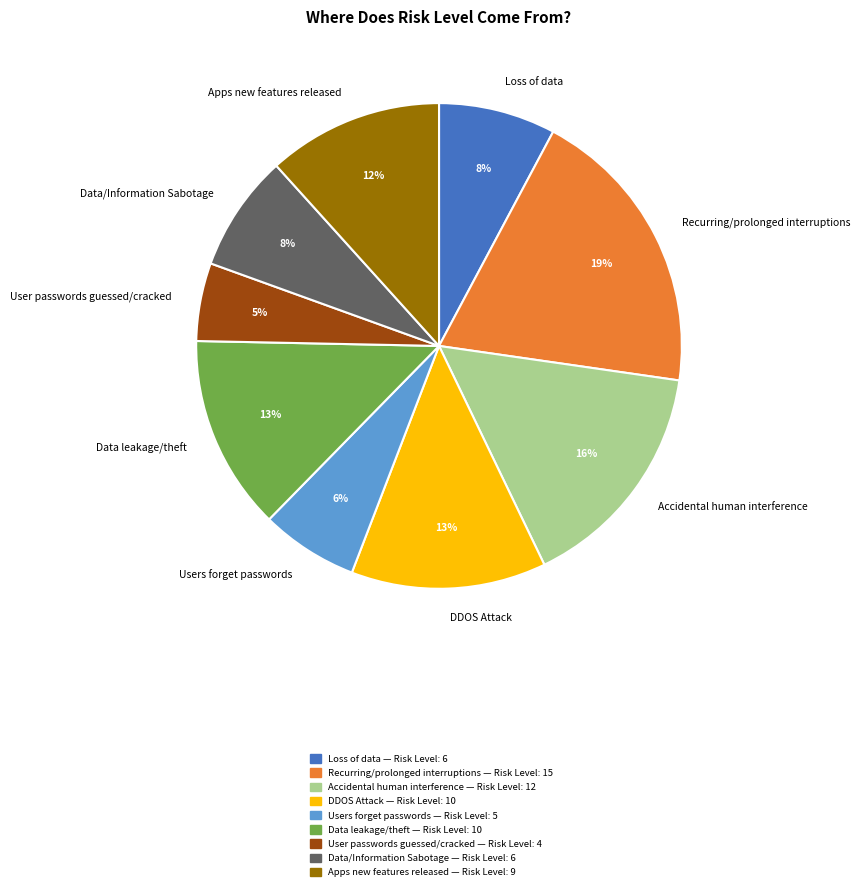

True or false: Recurring/prolonged interruptions accounts for 19% of the total.

True